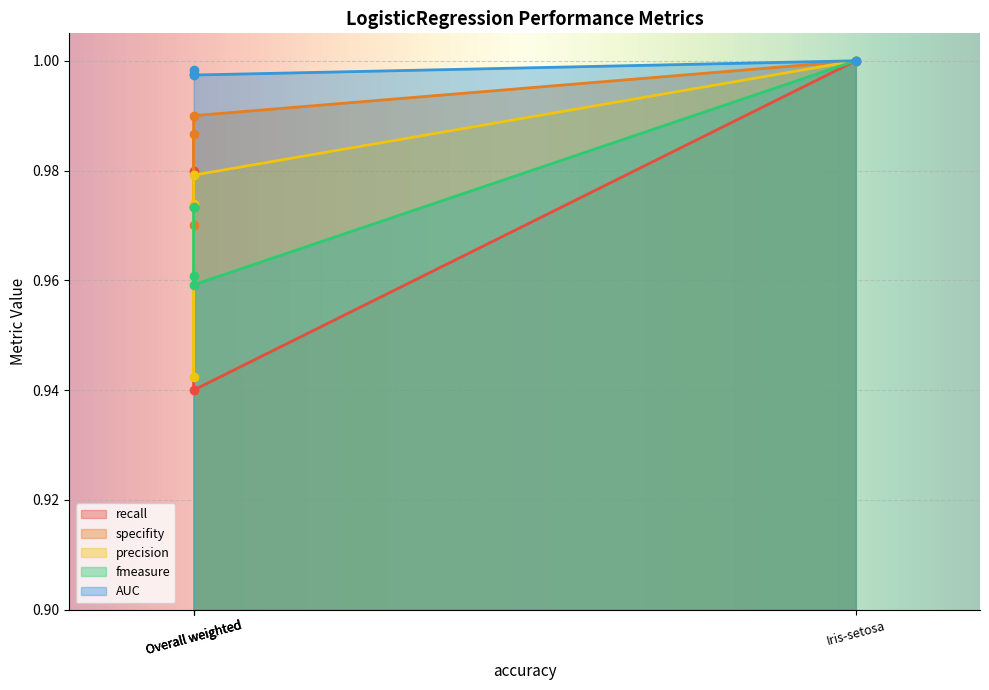

How many lines are shown in the chart?

5